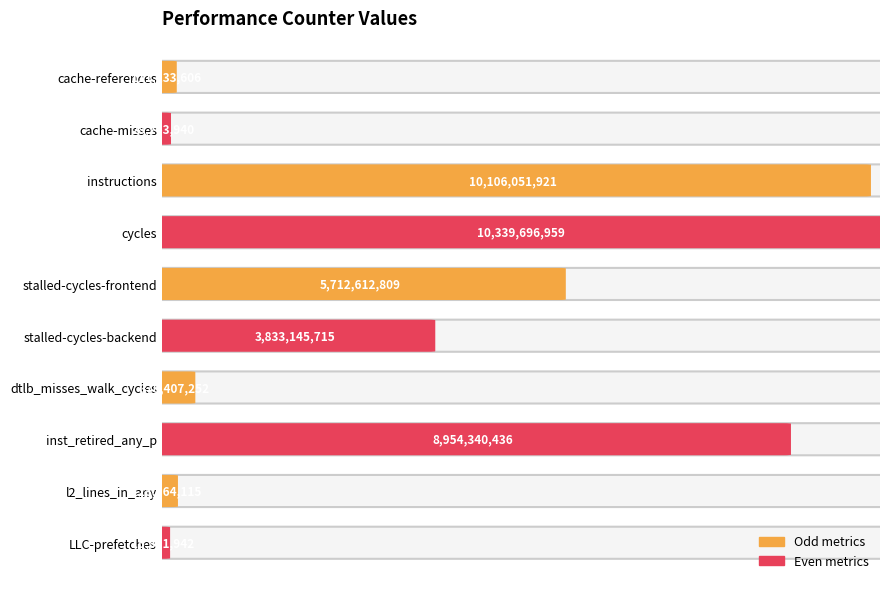

What is the average value?

3960731870